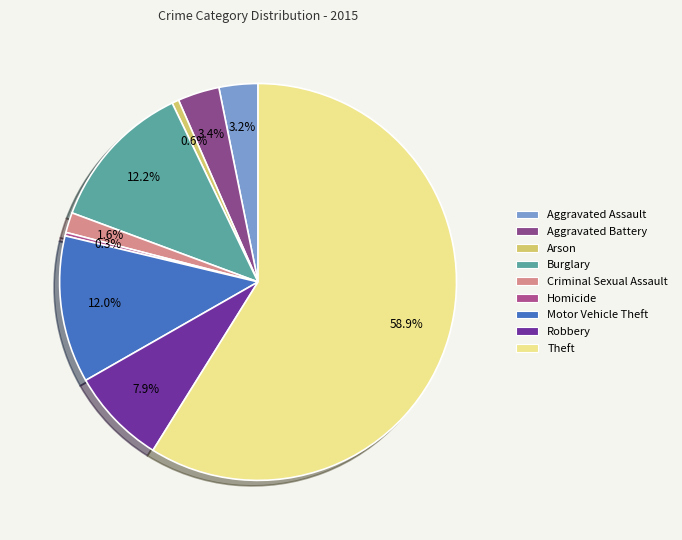

Is there a majority slice in this chart?

Yes